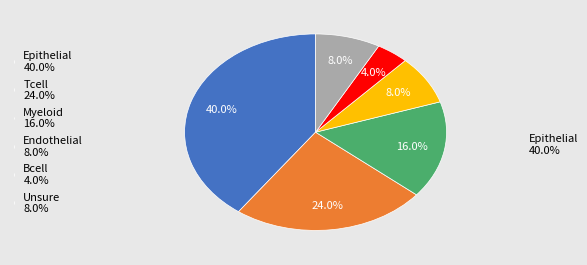

Does any single category account for the majority?

No